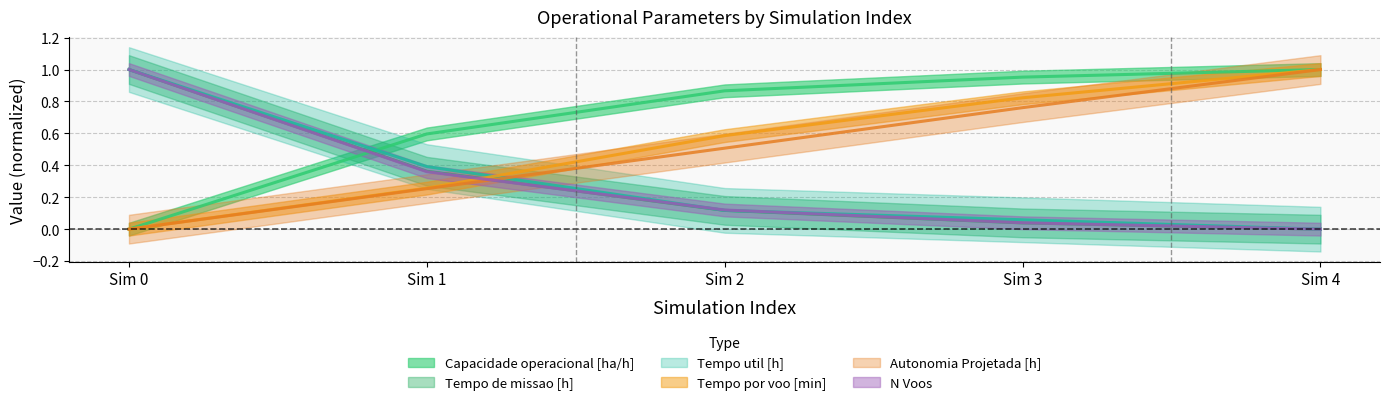

Count the number of categories in the chart.

5